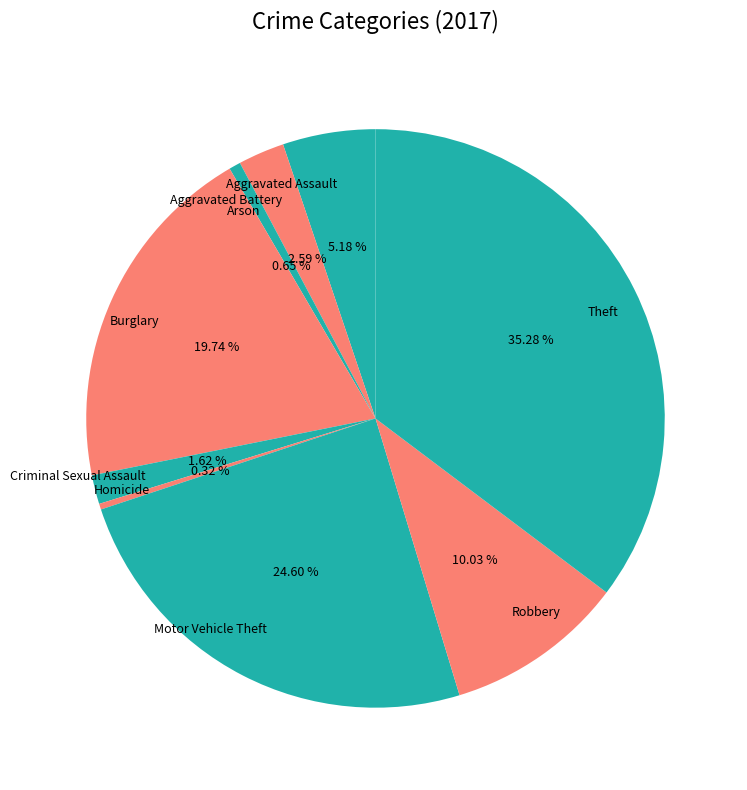

To the nearest percent, what is the average slice percentage?

11%